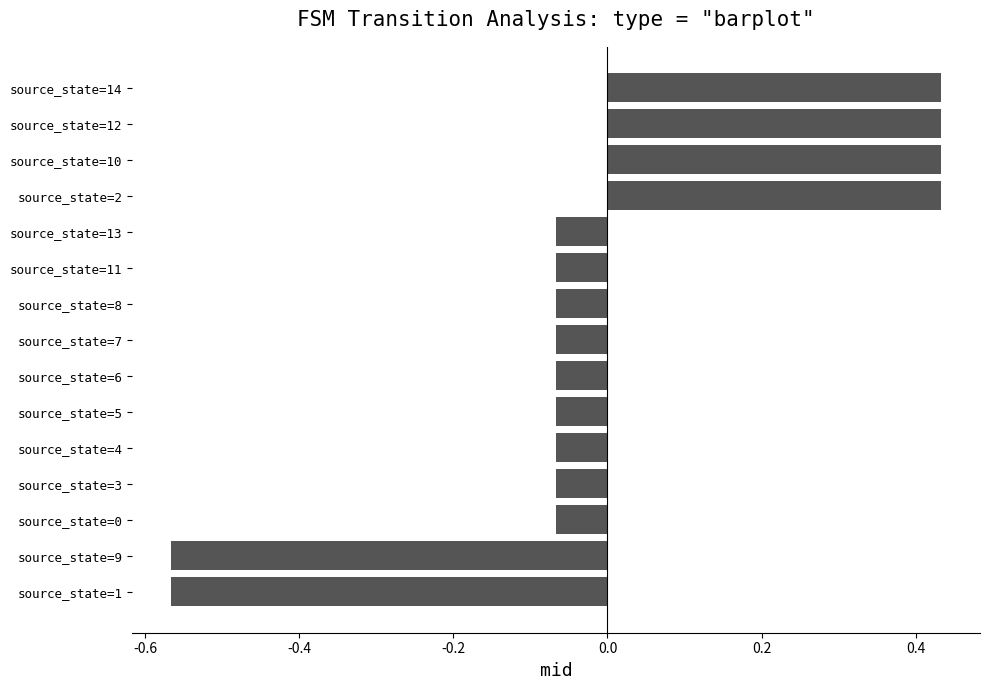

Is it true that the value at source_state=10 is 0.2?

False